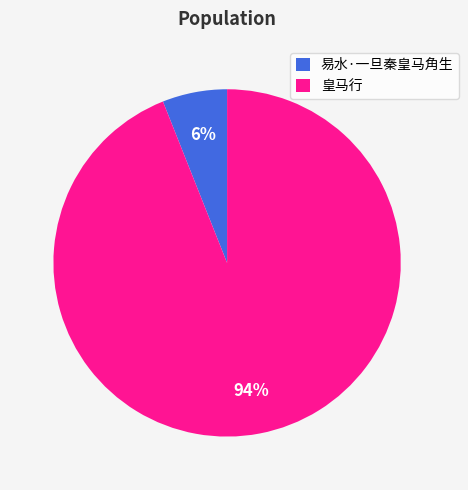

Rank the categories by value from lowest to highest.

易水·一旦秦皇马角生, 皇马行